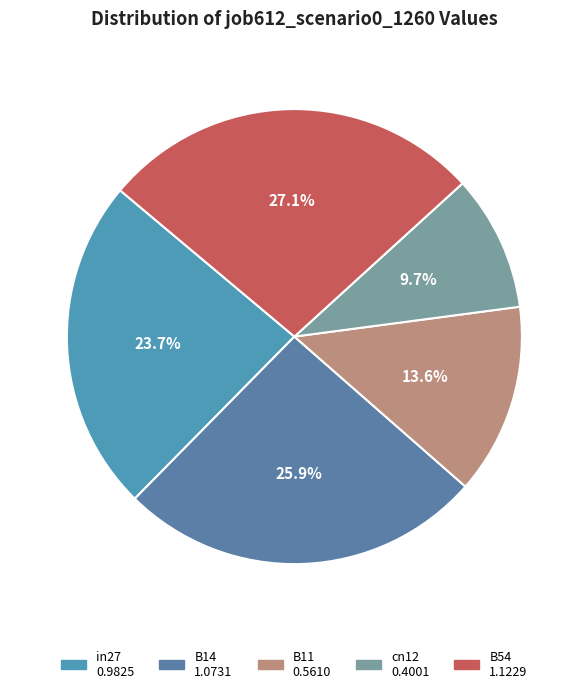

The B54 slice represents 27% of the pie. True or false?

True